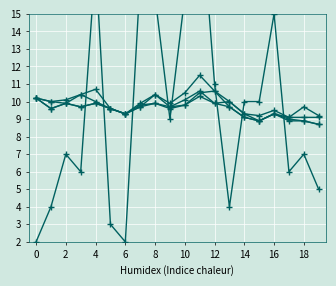

True or false: col_5 and col_4 intersect in this chart.

False